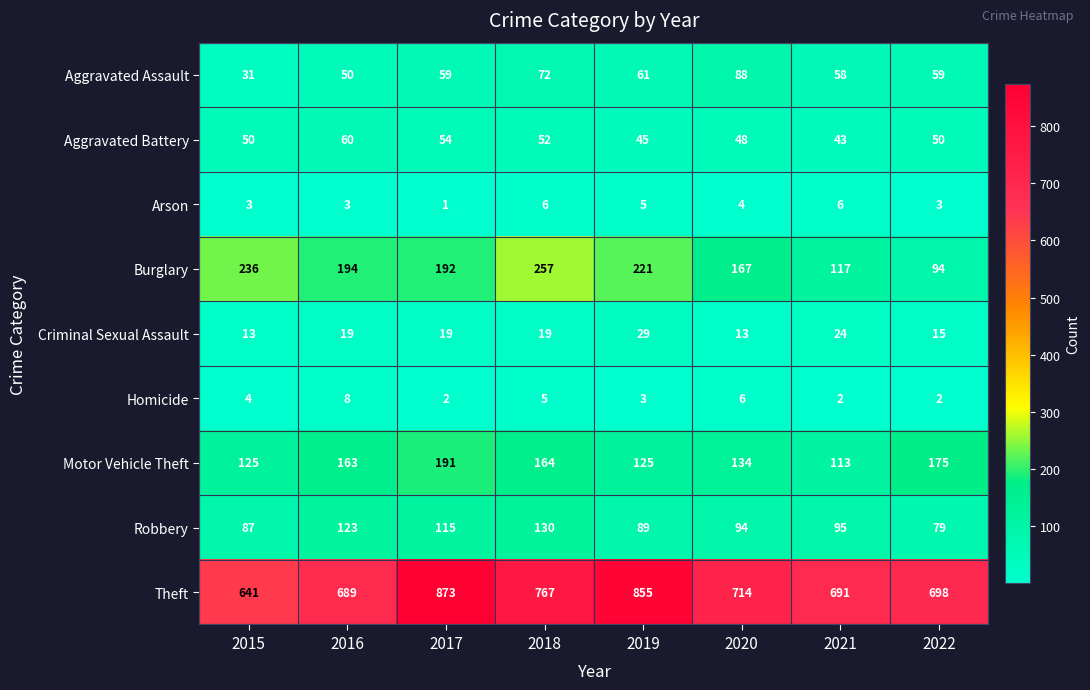

Between 2018 and 2020, which series saw the biggest shift?

Burglary